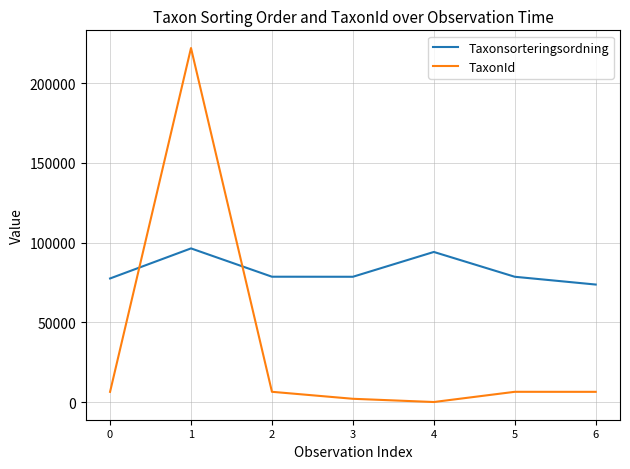

What is the difference between the maximum and minimum values in the TaxonId series?

221899